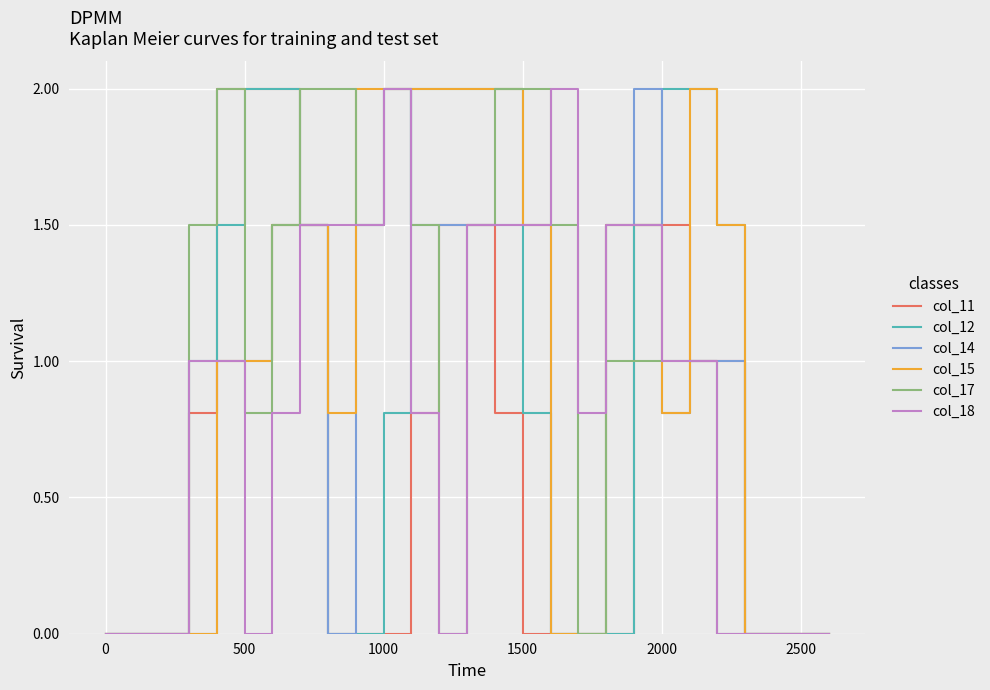

What is the highest value of the col_17 series?

2.0